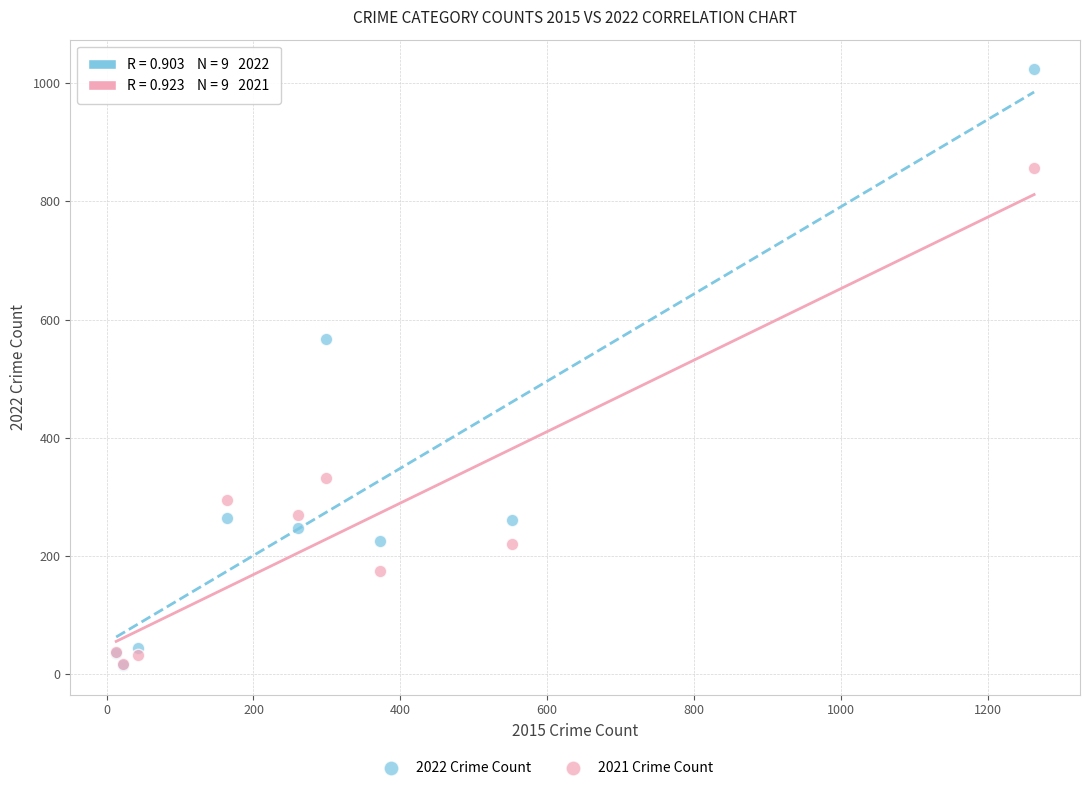

In the 2022 Crime Count series, what Y value is closest to 519?

567